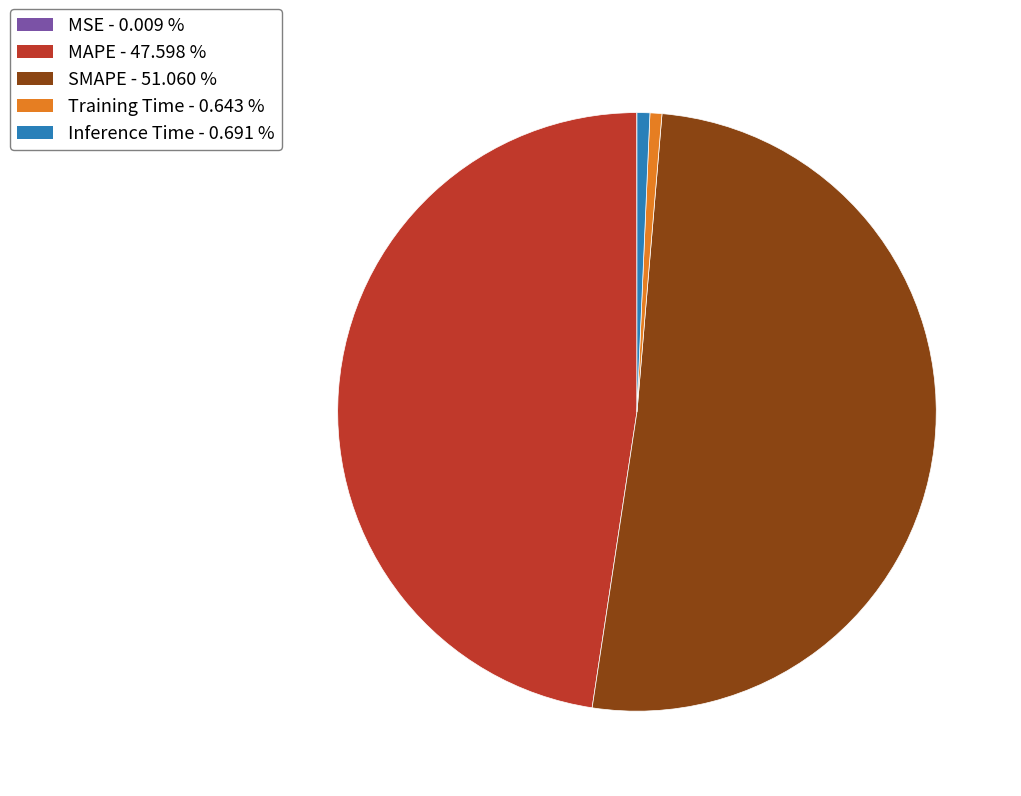

The Inference Time slice represents 8% of the pie. True or false?

False